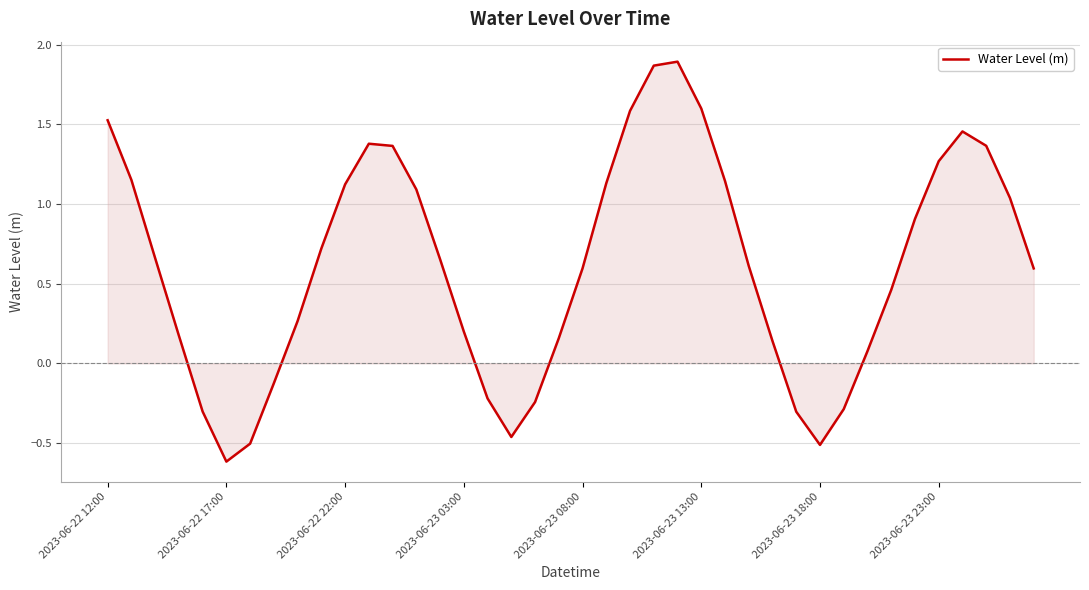

What is the difference between the maximum and minimum values?

2.5